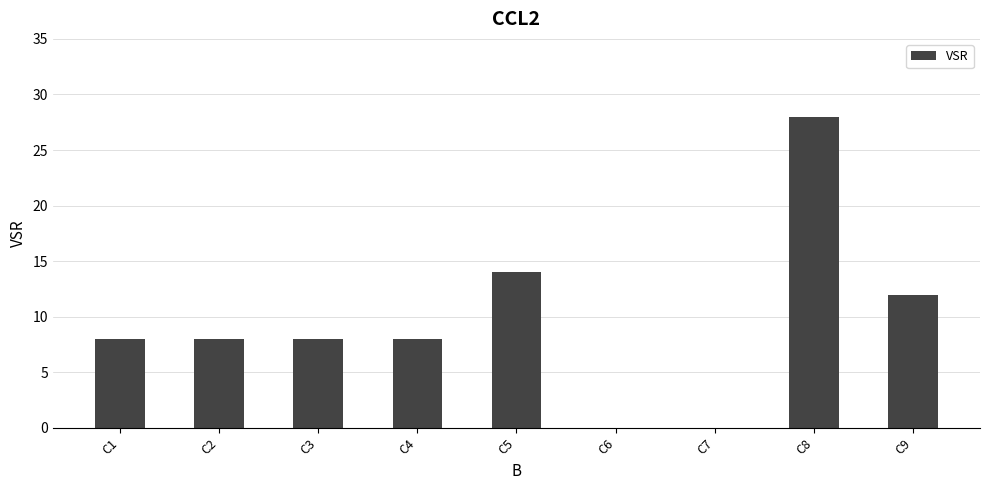

True or false: the data shows 12 at C3.

False